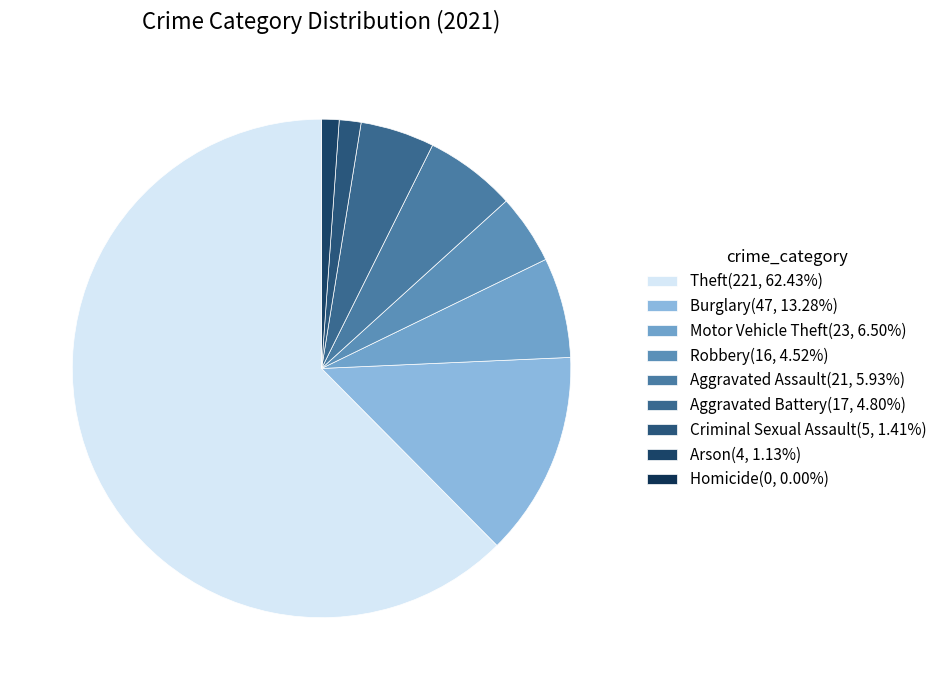

To the nearest percent, what portion does Criminal Sexual Assault represent?

1%